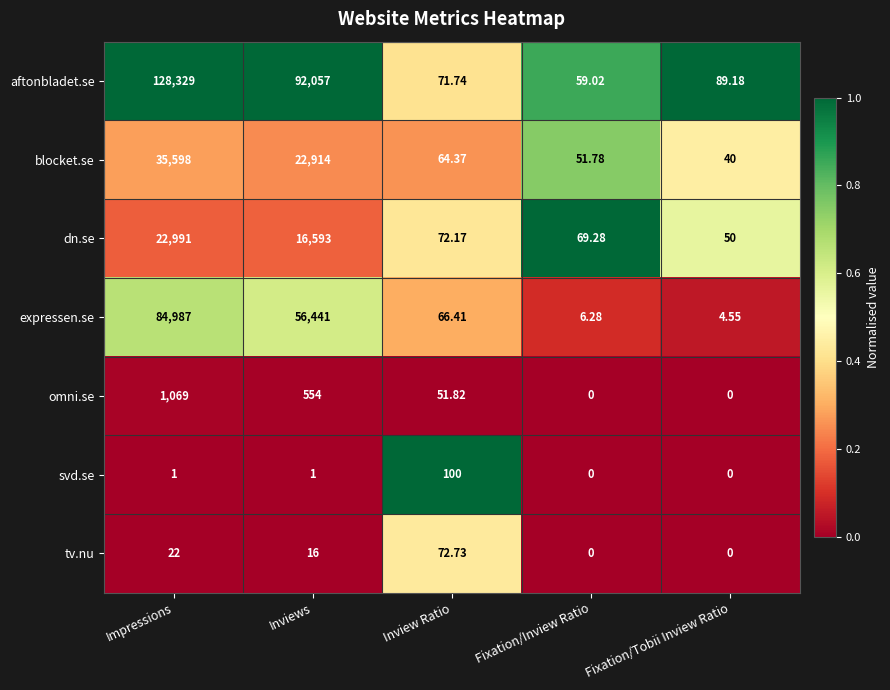

Is the value of omni.se at Inview Ratio greater than the value of svd.se at Inview Ratio?

No